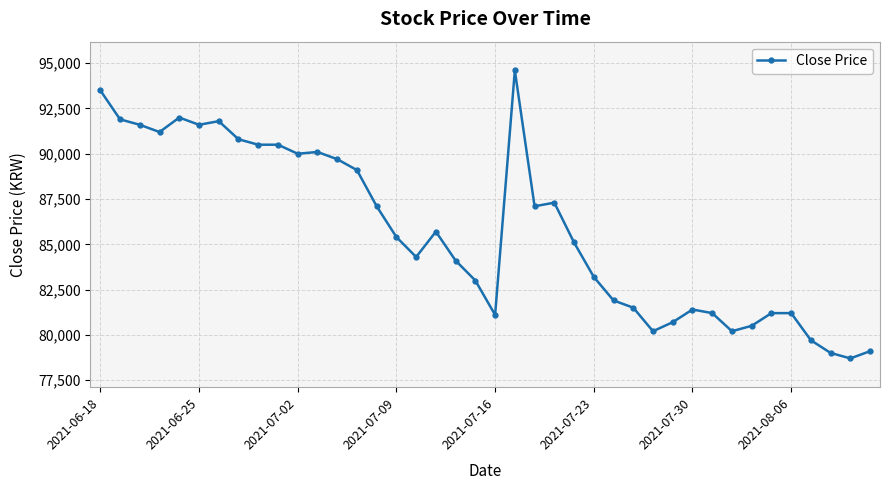

Is this an area chart (filled region under the line)?

No